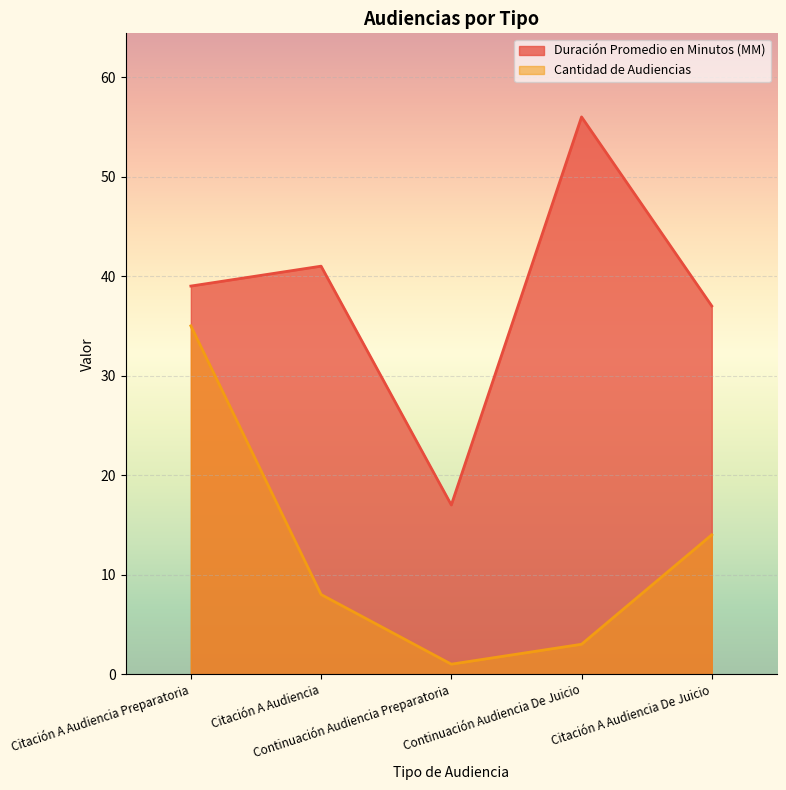

What is the label of the 2nd point from the left?

Citación A Audiencia